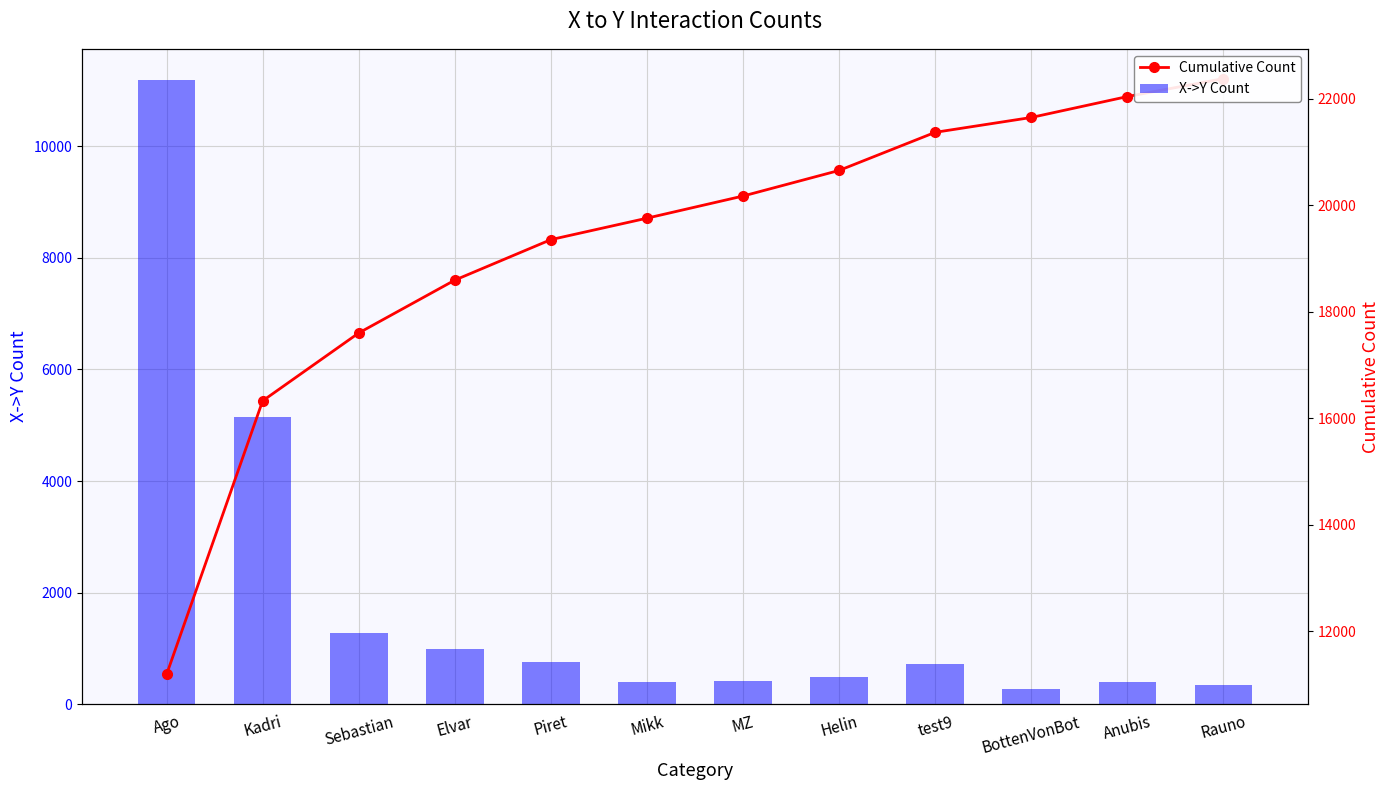

Which category has the highest value across all series?

Rauno